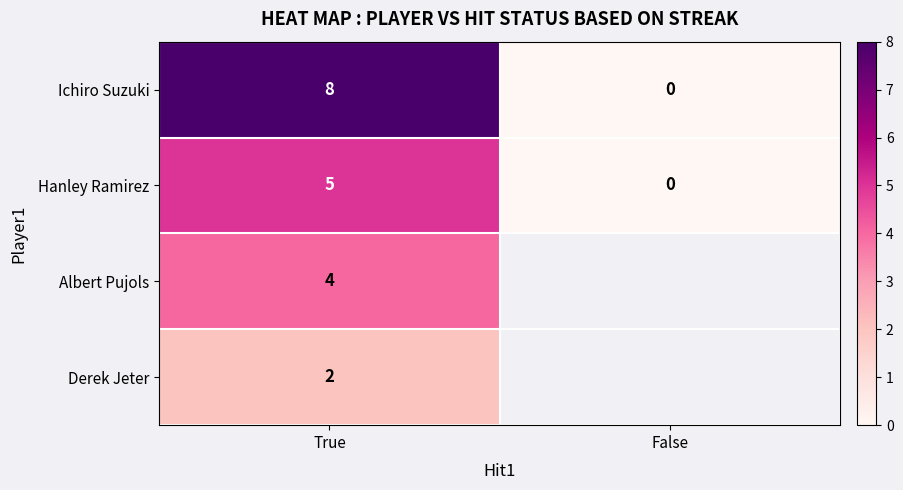

Rank the series at True from lowest to highest value.

Derek Jeter, Albert Pujols, Hanley Ramirez, Ichiro Suzuki